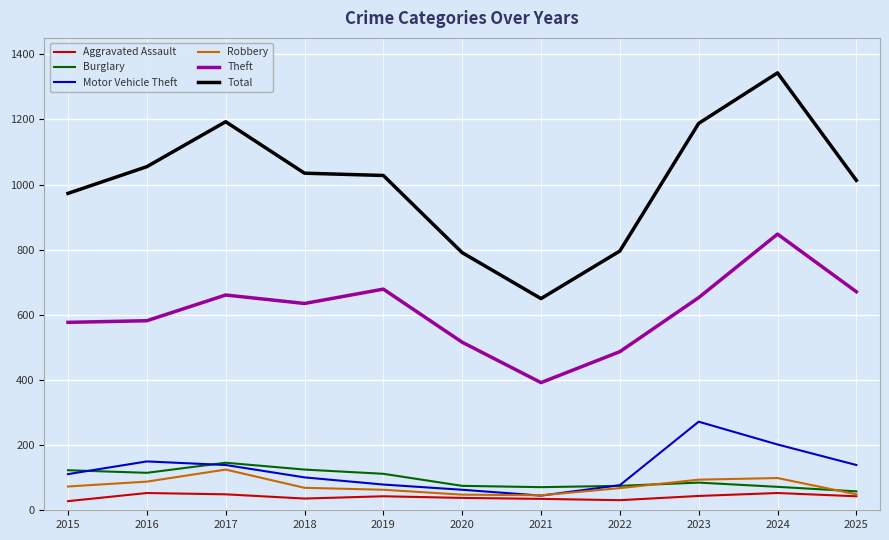

At which category is the sum across all series the highest?

2024